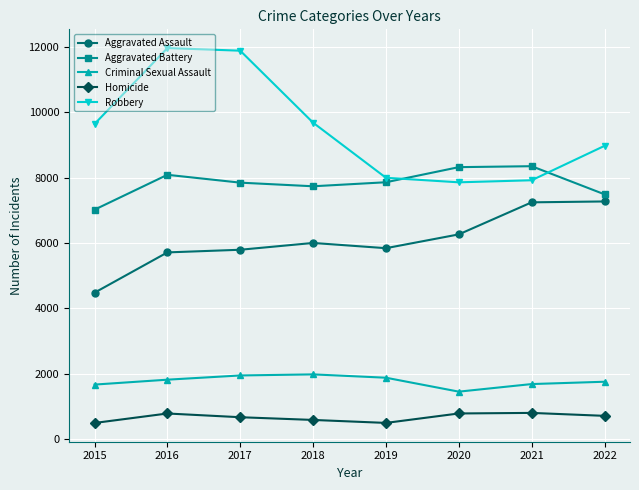

True or false: Robbery and Criminal Sexual Assault cross at least once.

False